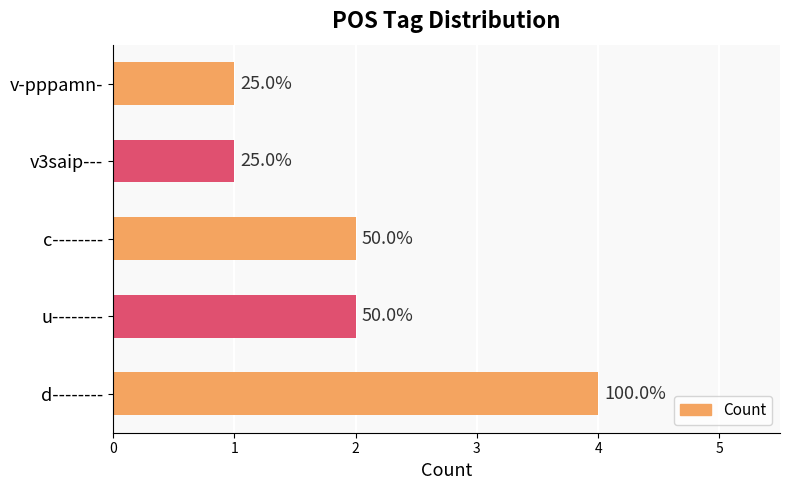

Does the chart contain stacked bars?

No